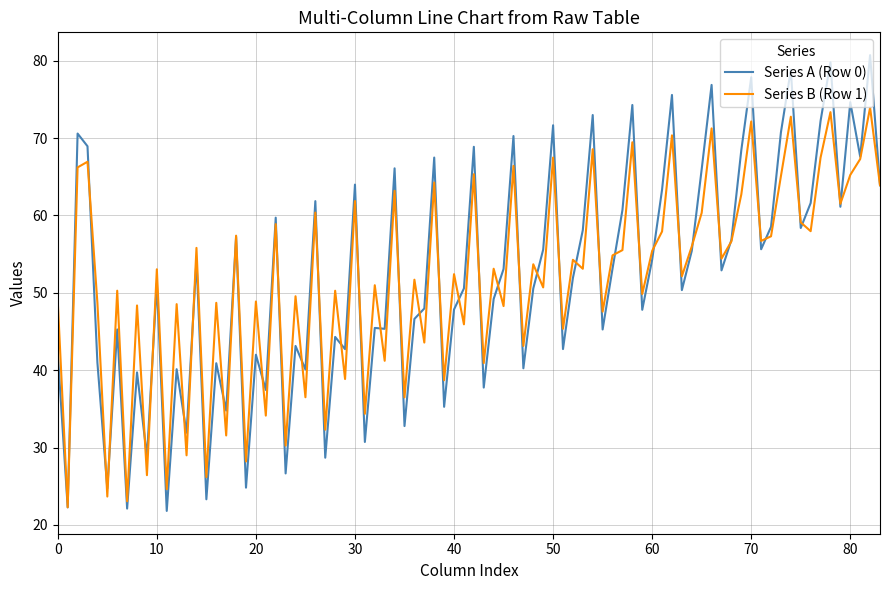

Which series has the largest range (max minus min)?

Series A (Row 0)